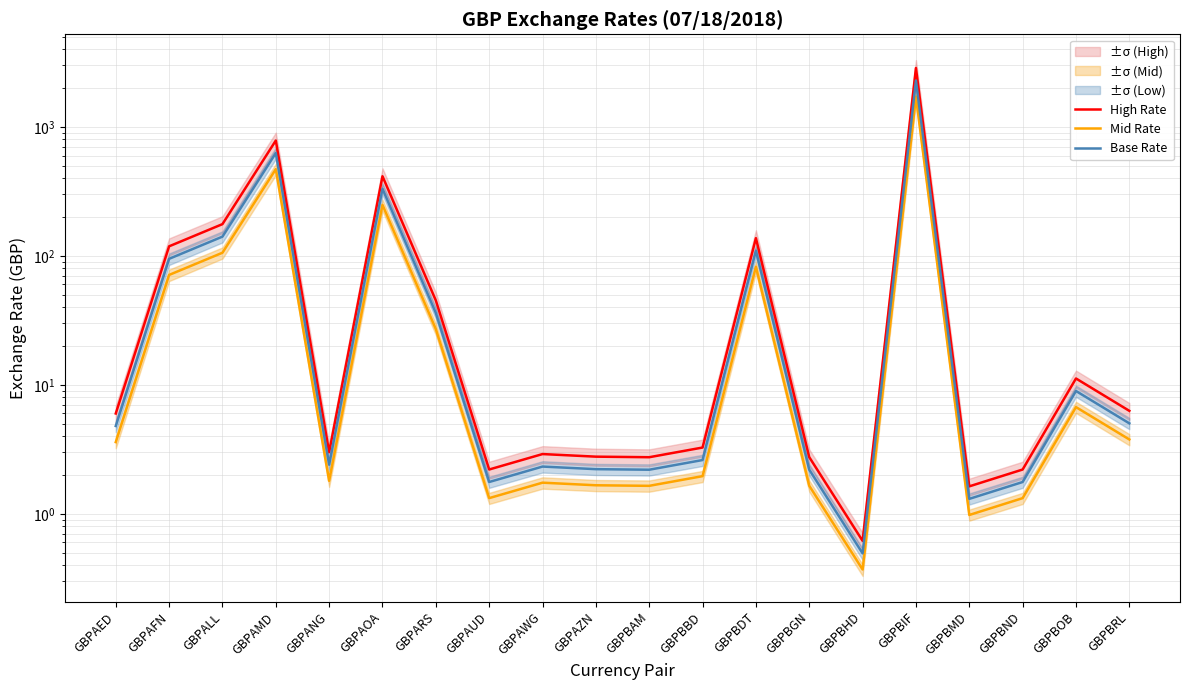

How many distinct data groups are displayed?

3